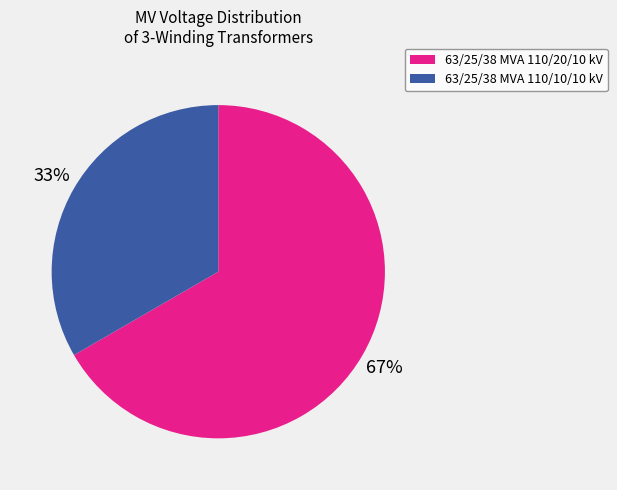

To the nearest percent, what is the combined percentage of 63/25/38 MVA 110/20/10 kV and 63/25/38 MVA 110/10/10 kV?

100%